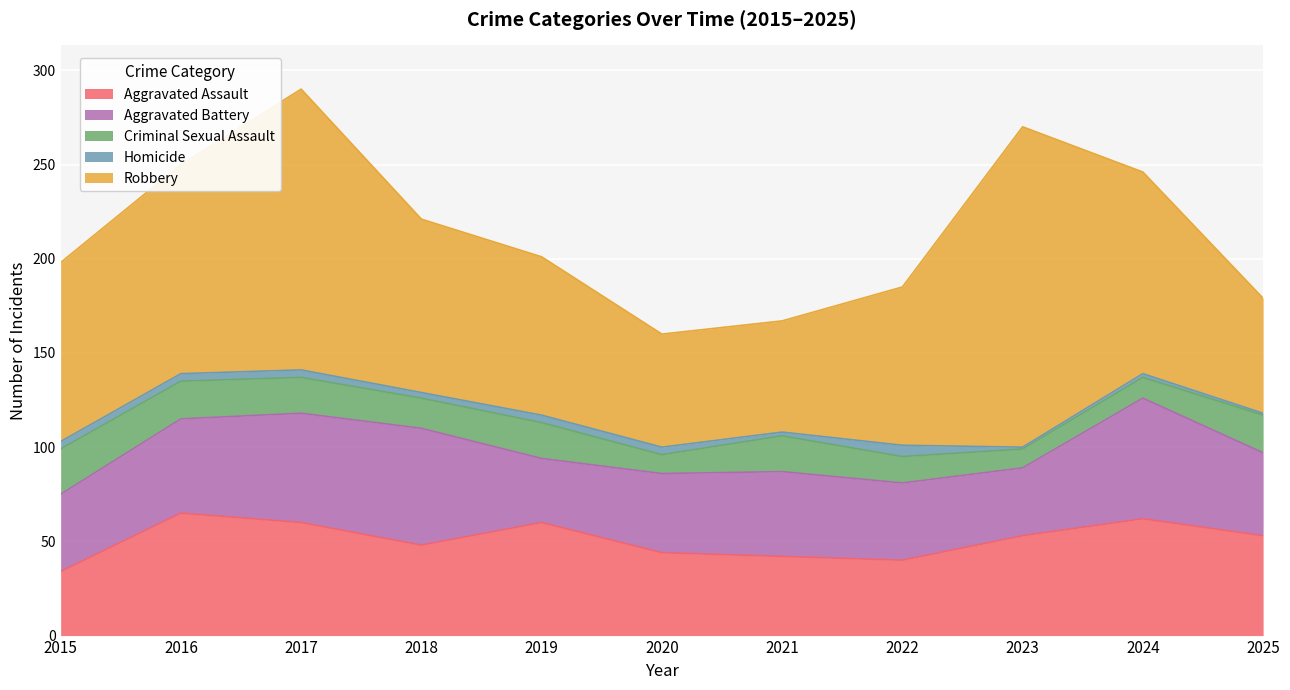

What is the difference between the Homicide values at 2017 and 2021?

2